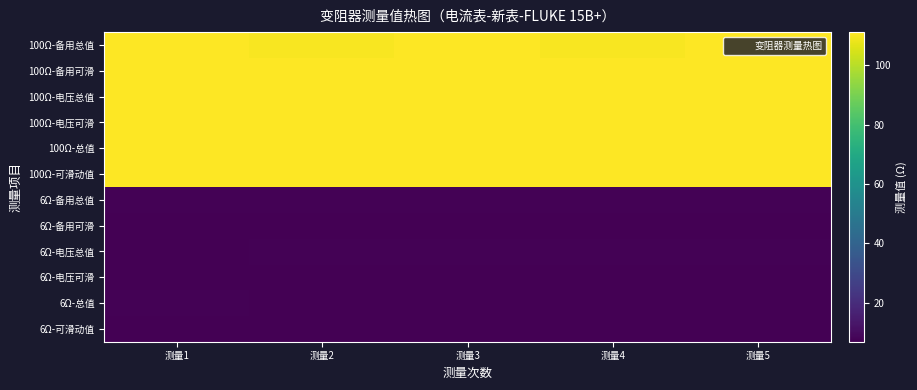

Which category has the lowest value across all series?

测量3